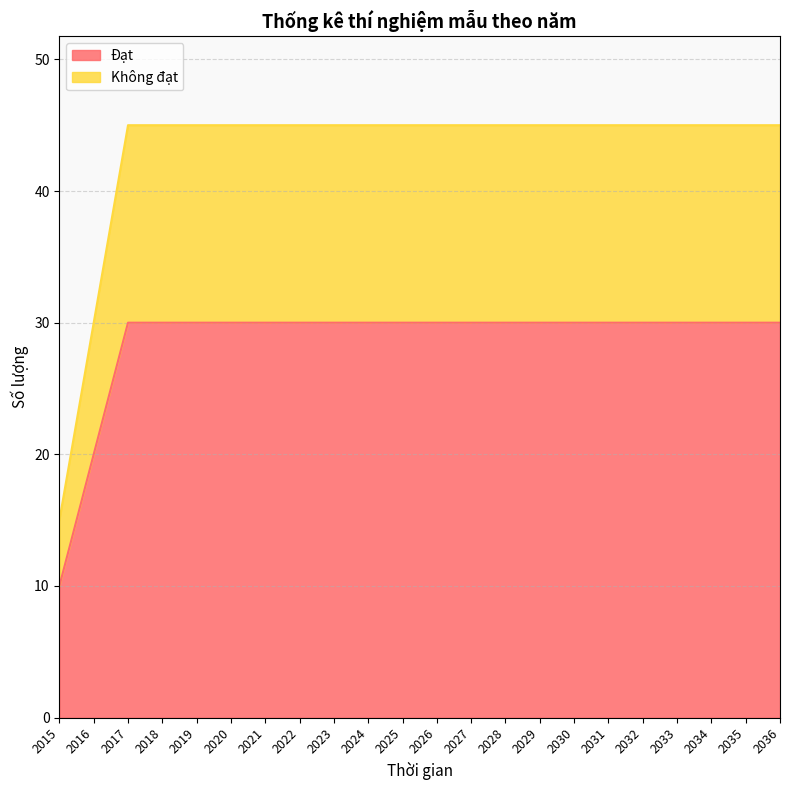

How many lines are shown in the chart?

2